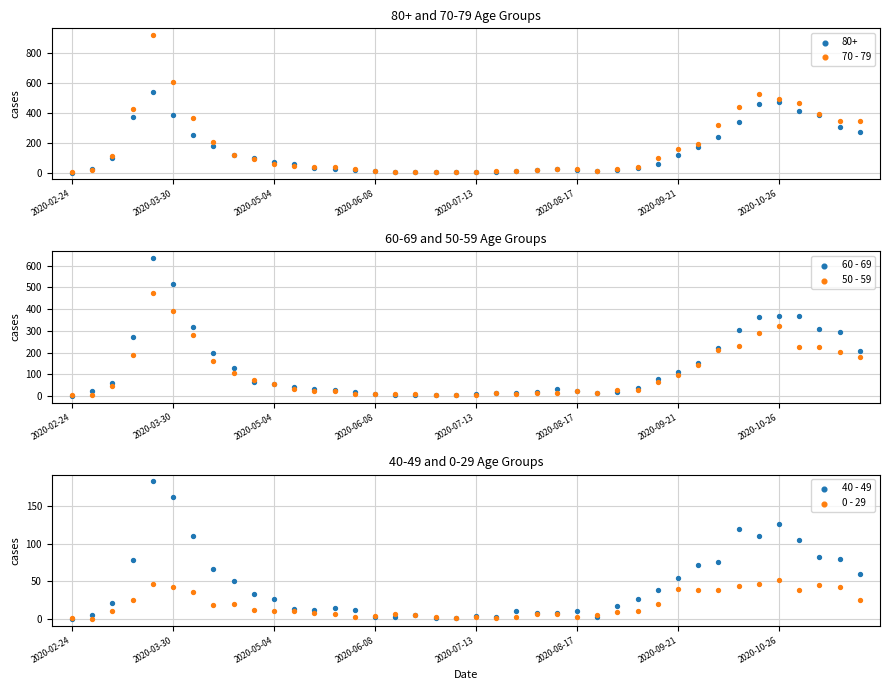

Which series reaches the maximum Y coordinate?

70 - 79